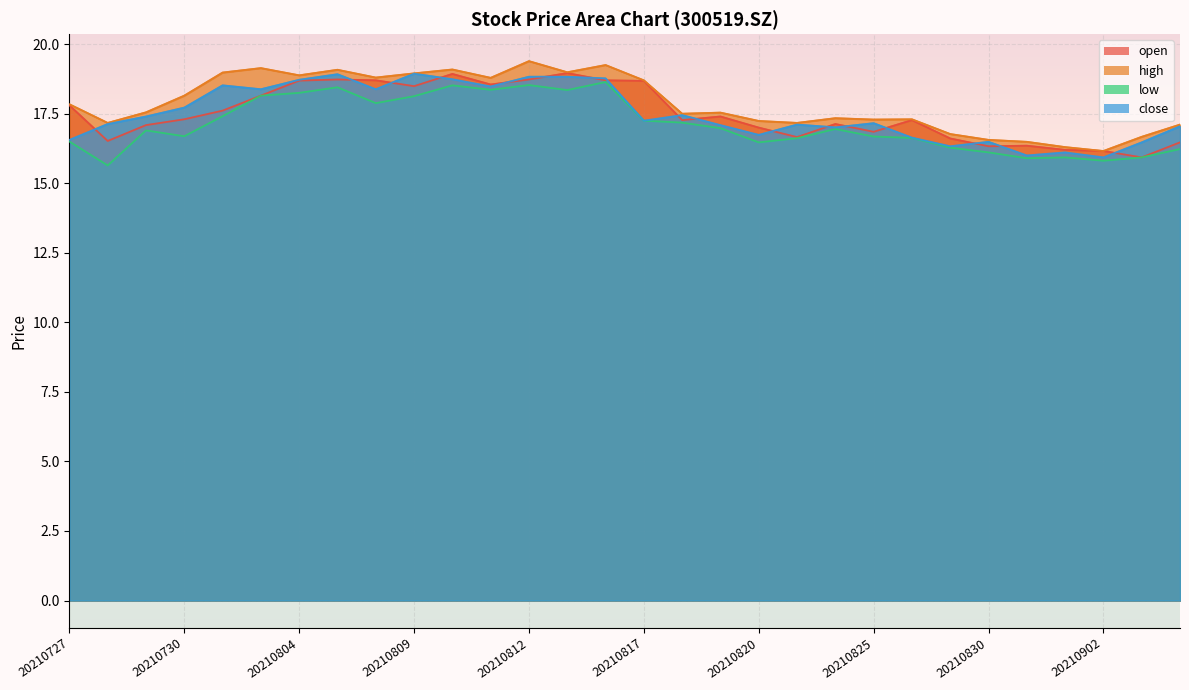

List the series in order of their peak value, lowest first.

low, close, open, high